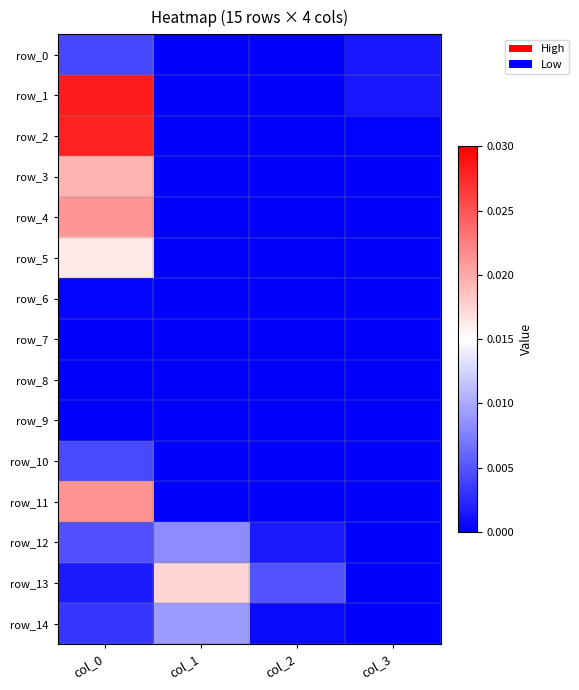

Which series changed the most between col_2 and col_3?

row_13